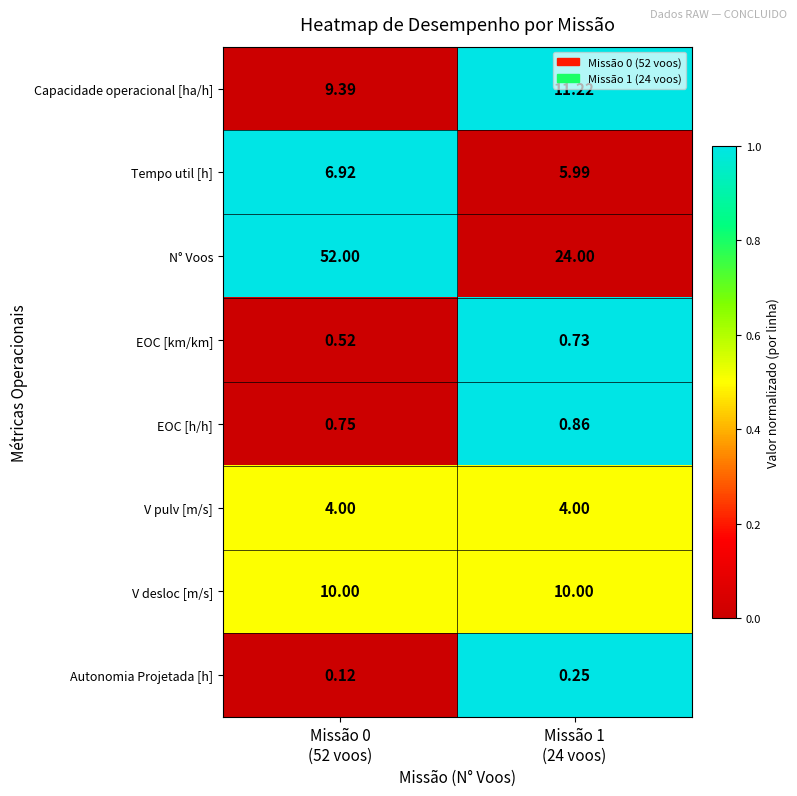

Which series has the widest spread of values?

N° Voos